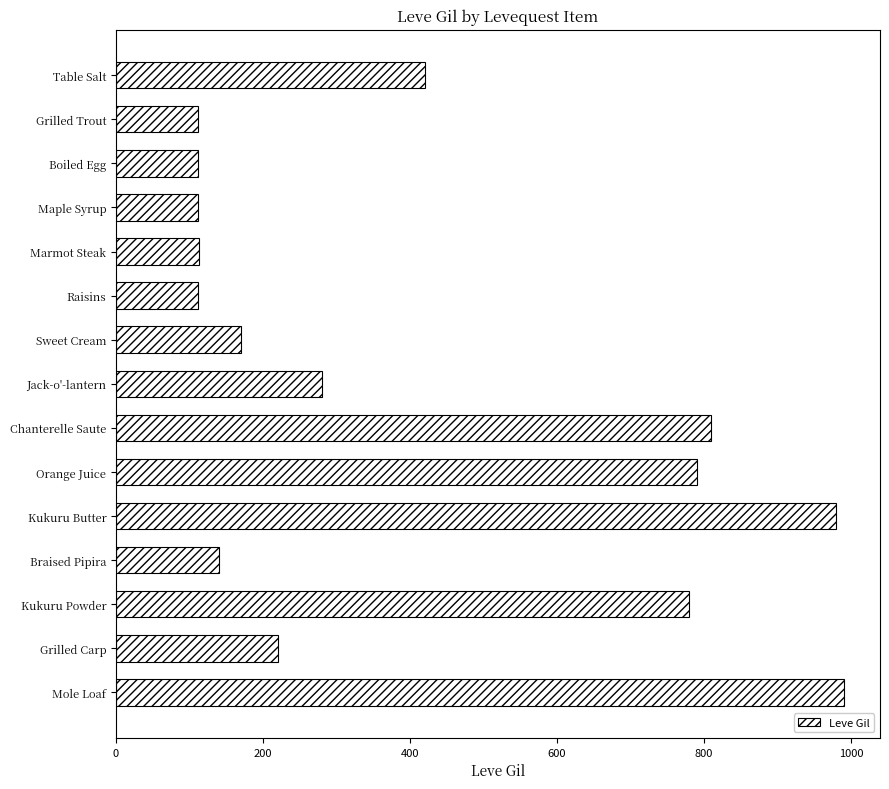

What is the minimum value shown in the chart?

112